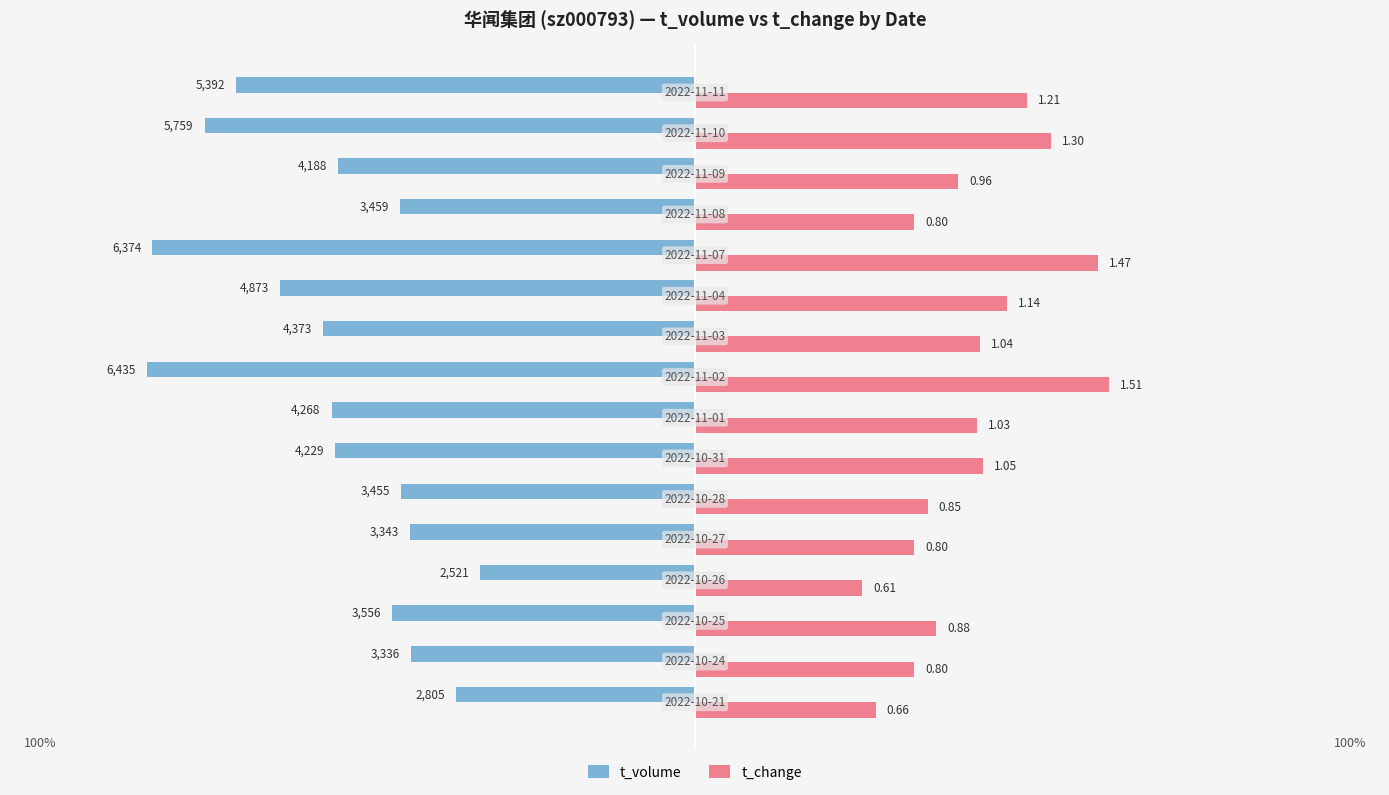

What are all the series names shown in the legend?

t_volume, t_change